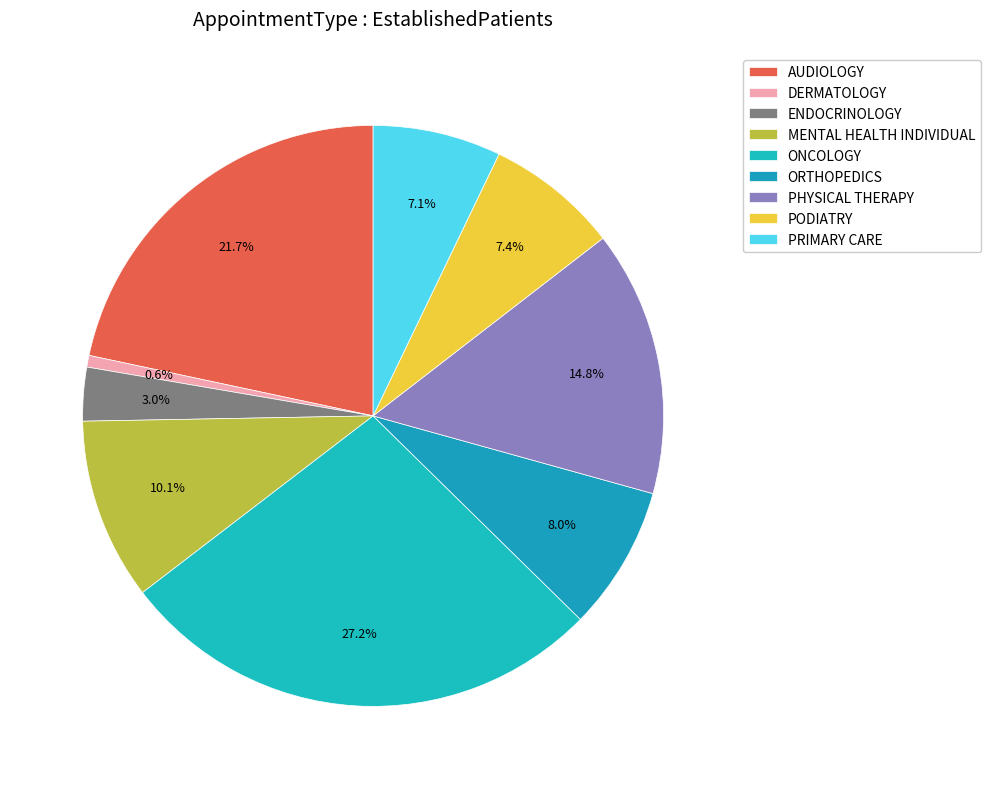

How many slices are in this pie chart?

9